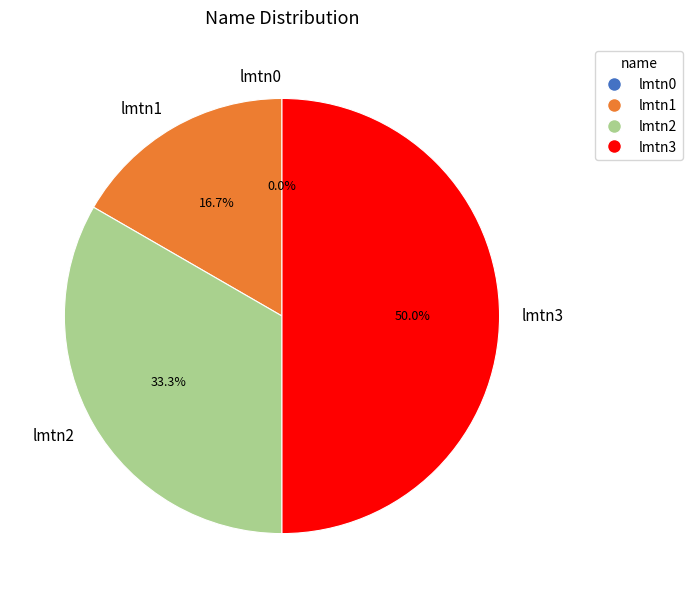

Which category has the smallest portion of the pie?

lmtn0